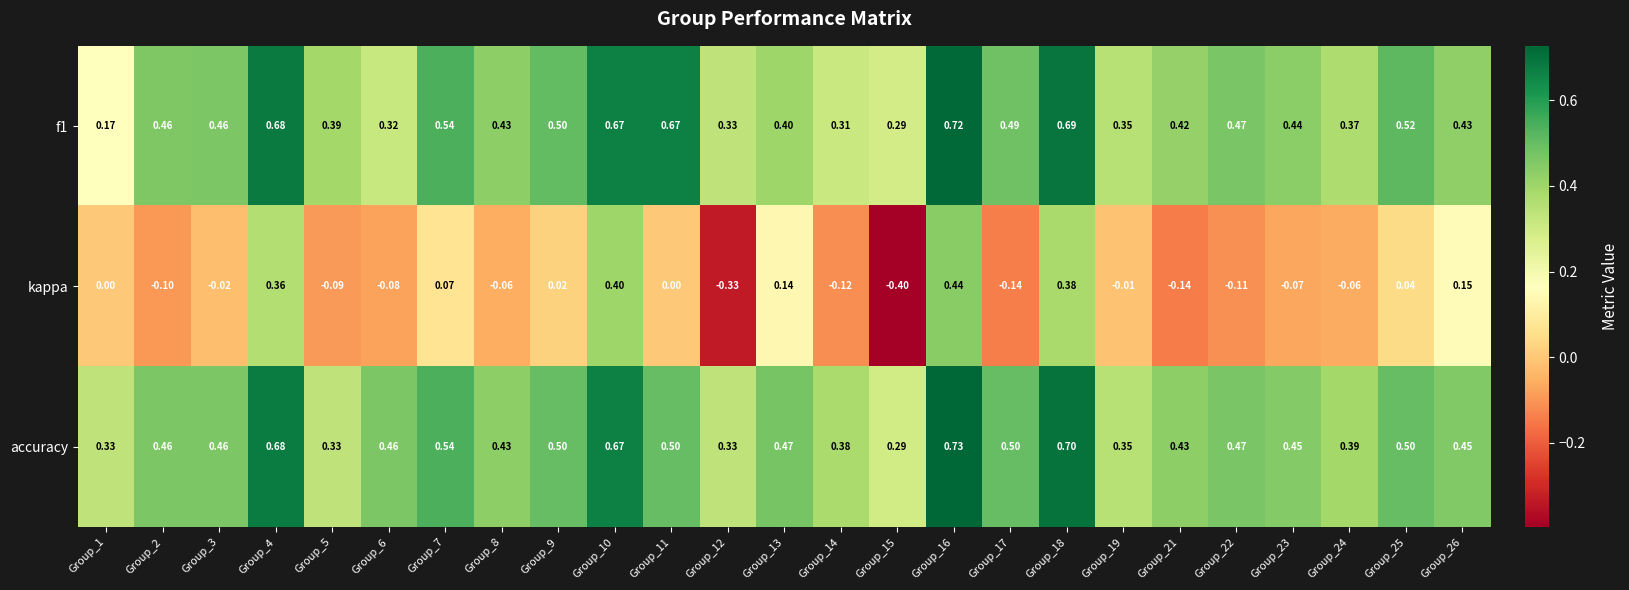

Rank the series by their maximum value, from lowest to highest.

kappa, f1, accuracy